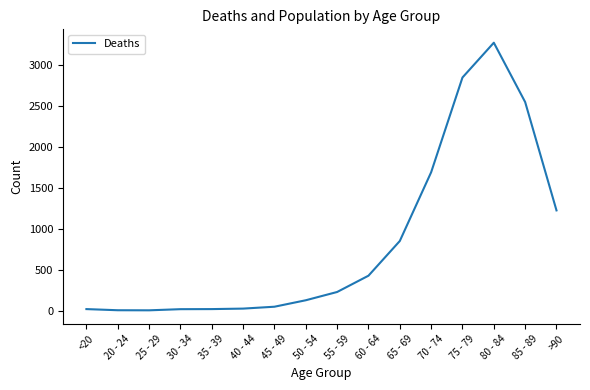

At which category does the chart reach its peak across all series?

80 - 84